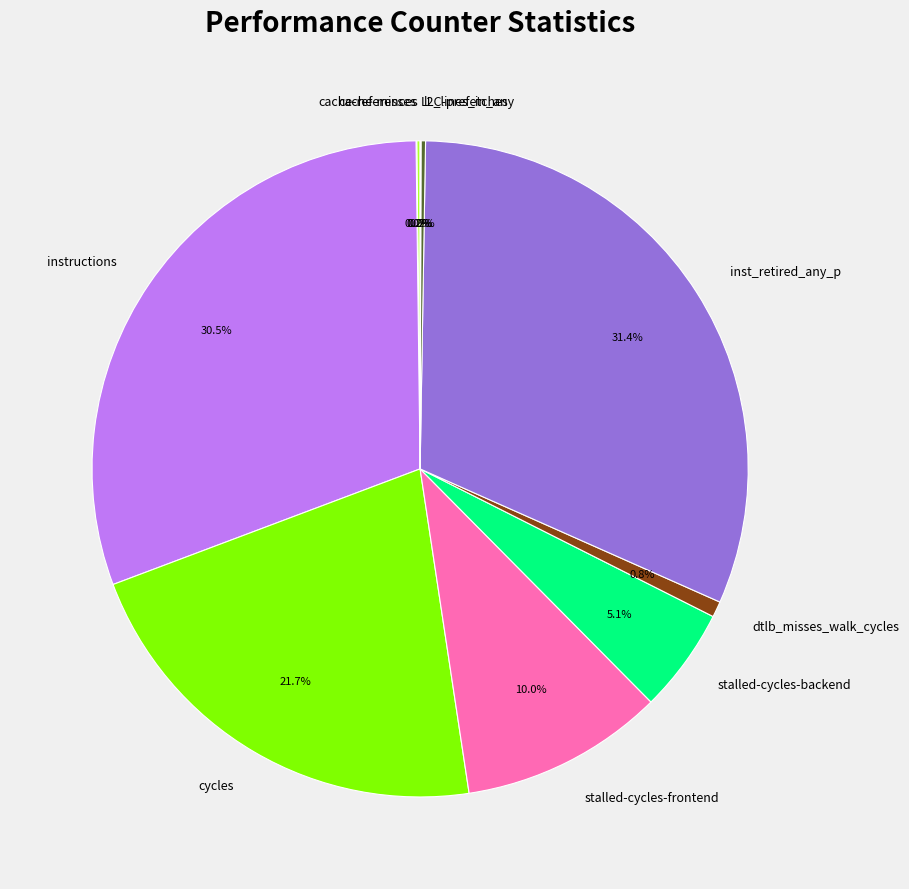

What percentage is the stalled-cycles-backend slice, to the nearest percent?

5%